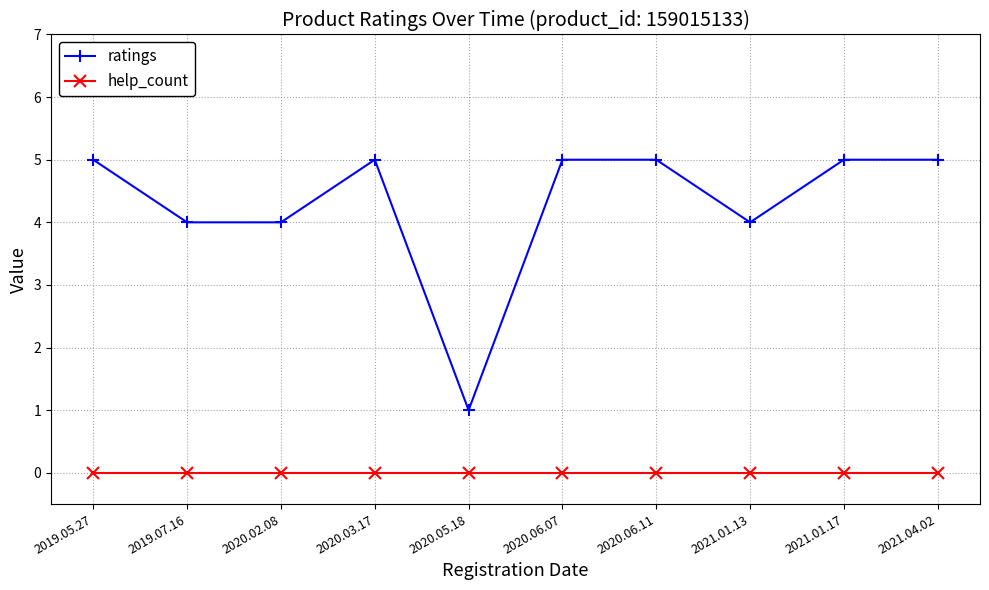

What is the label of the 3rd point from the right?

2021.01.13